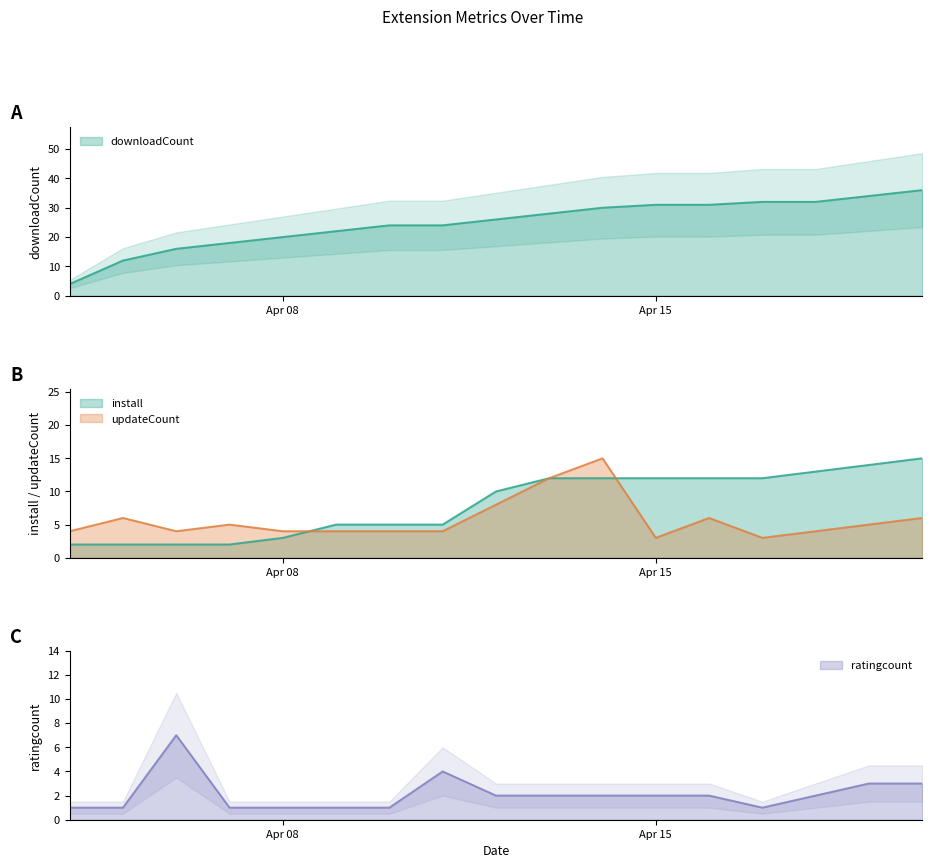

List the series in order of their peak value, highest first.

downloadCount, install, updateCount, ratingcount